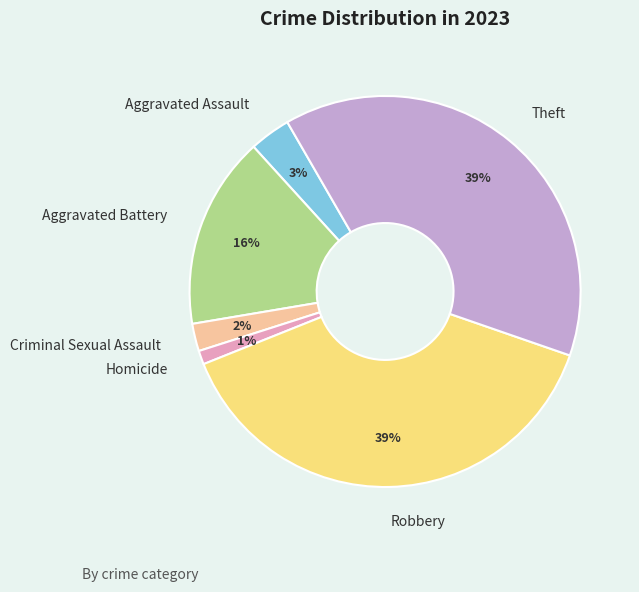

To the nearest percent, what is the average slice percentage?

17%